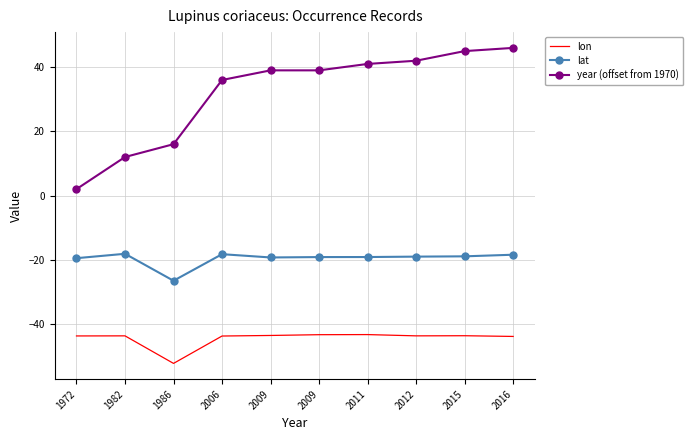

At how many categories does at least one series exceed 45?

1